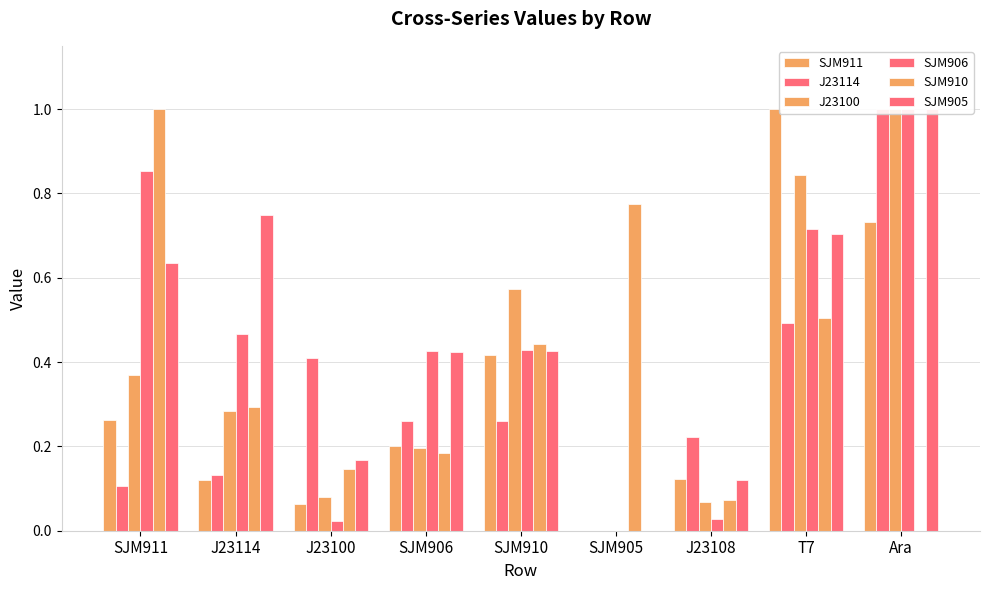

The value of SJM905 at SJM905 is -0.5. True or false?

False